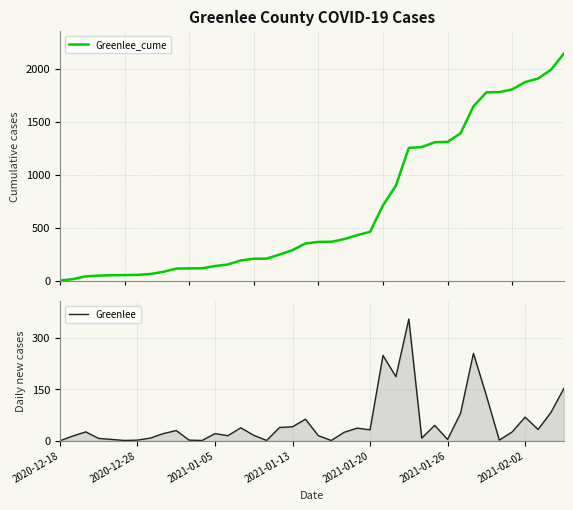

The value of Greenlee at 2021-01-05 is 21. True or false?

True